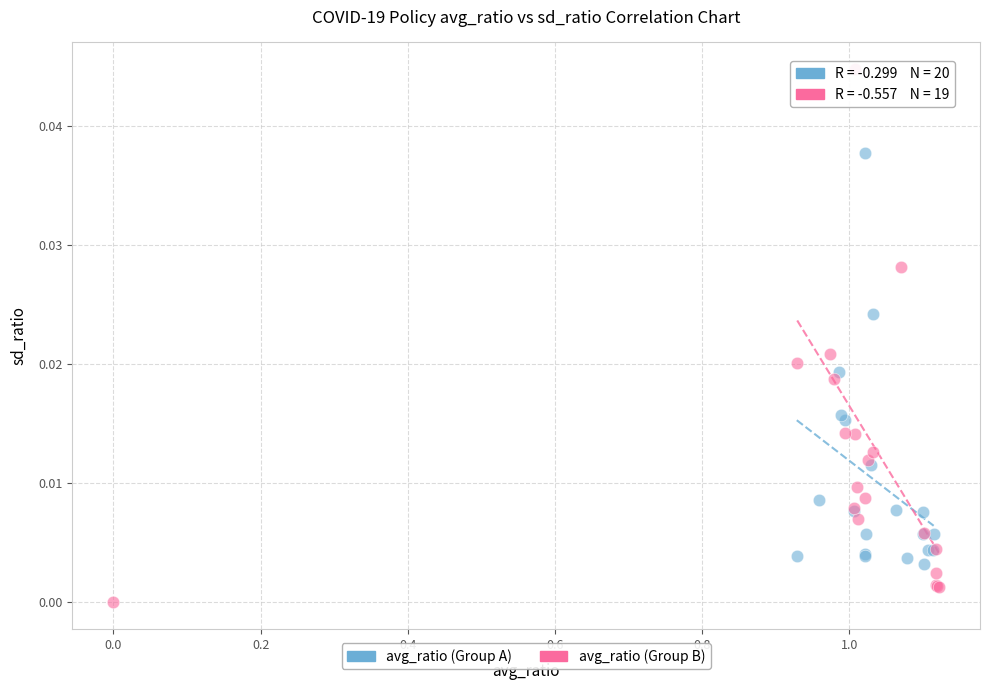

Which series contains the highest Y value?

avg_ratio (Group B)